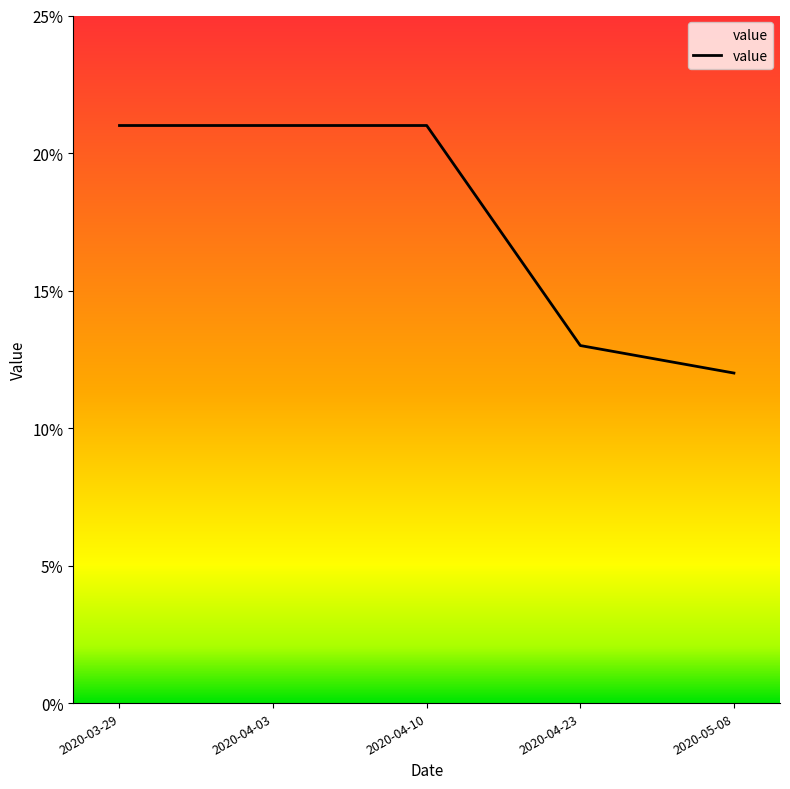

At which category does the chart reach its minimum across all series?

2020-05-08